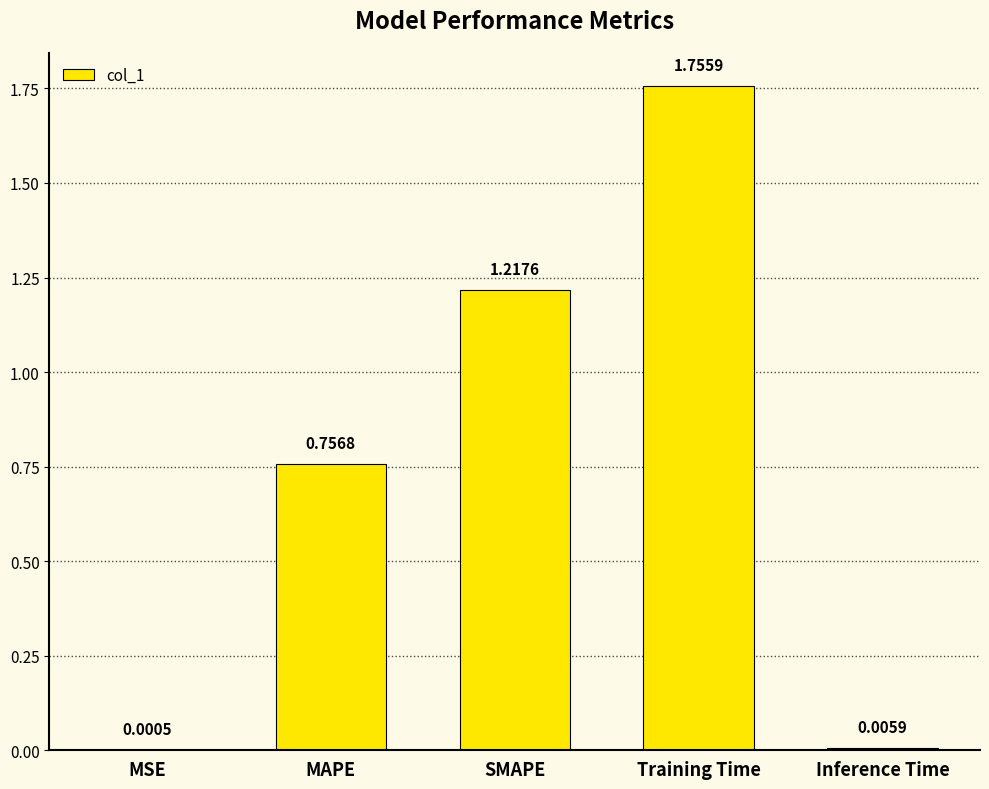

Are the bars grouped side by side (vs. stacked)?

No